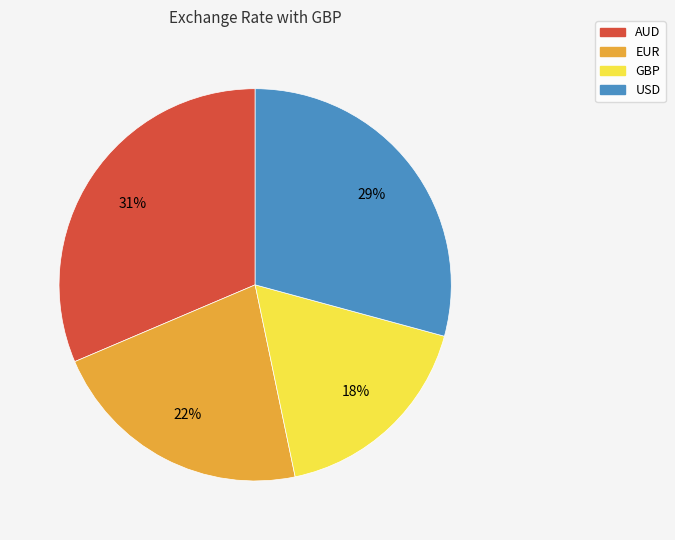

Do AUD and EUR together represent more than half of the pie?

Yes